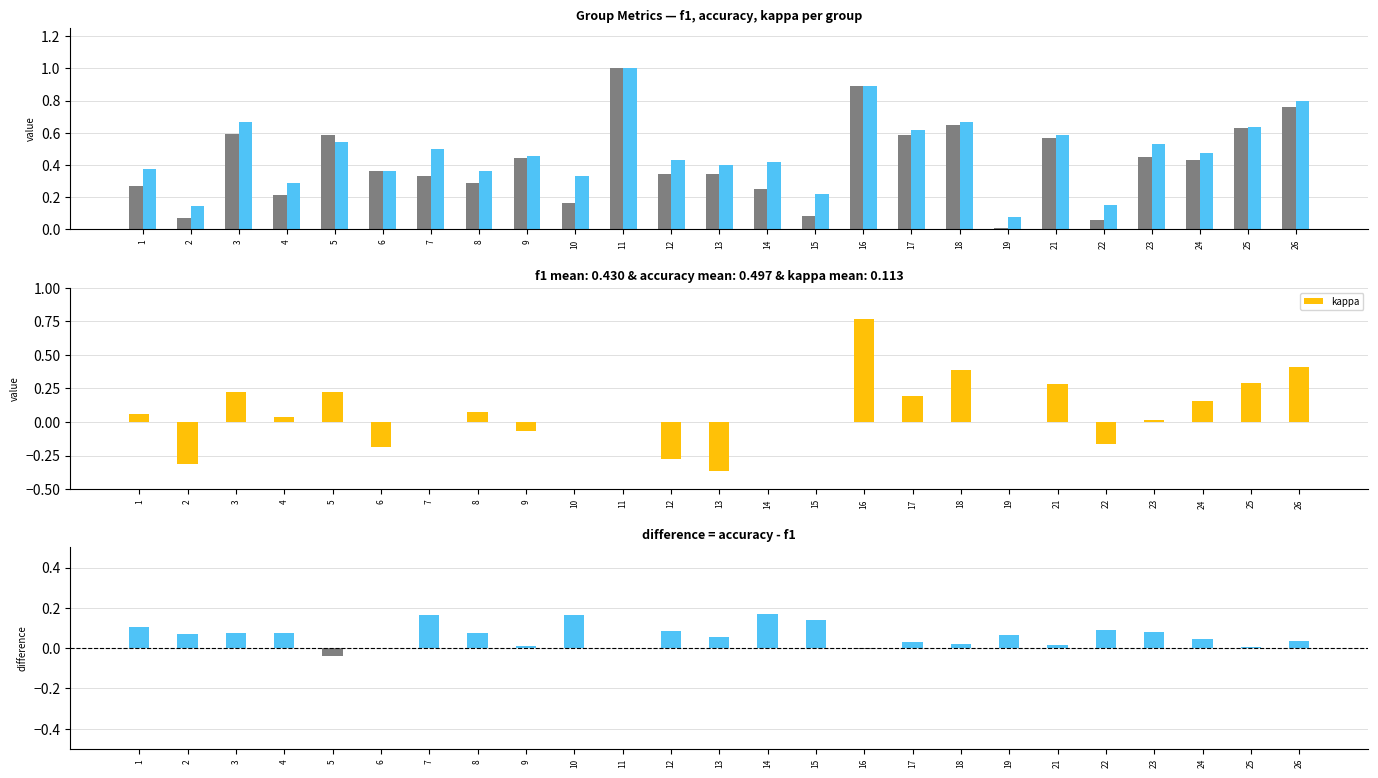

At how many categories does at least one series exceed 0?

25